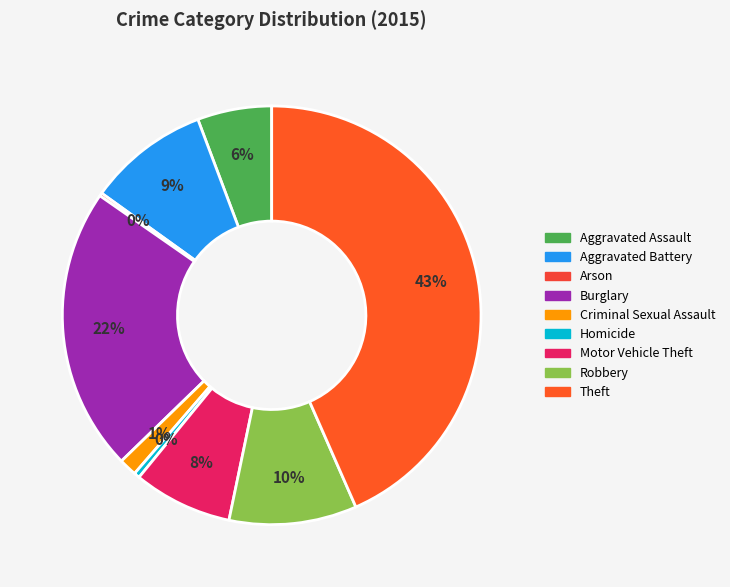

How many slices are in this pie chart?

9